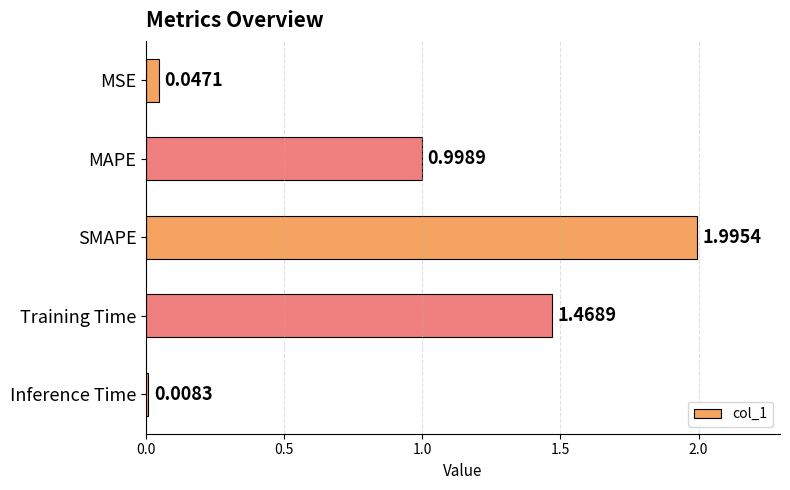

Which category has the highest value across all series?

SMAPE